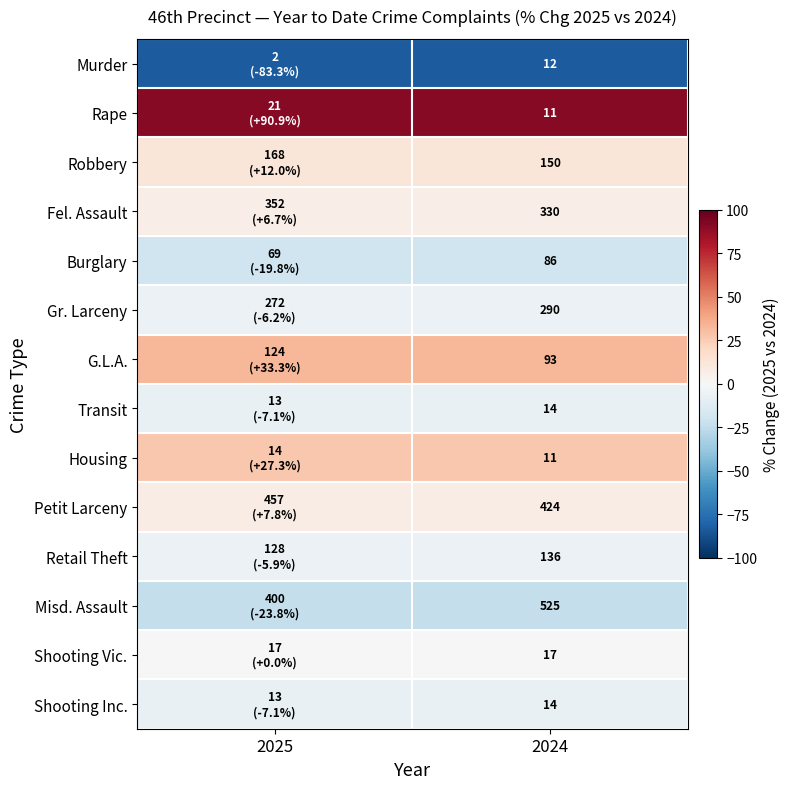

What is the spread (max minus min) of values at 2024?

514.0